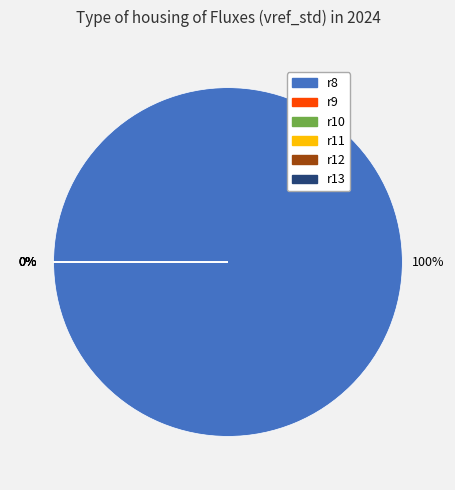

Do r11 and r8 together represent more than half of the pie?

Yes